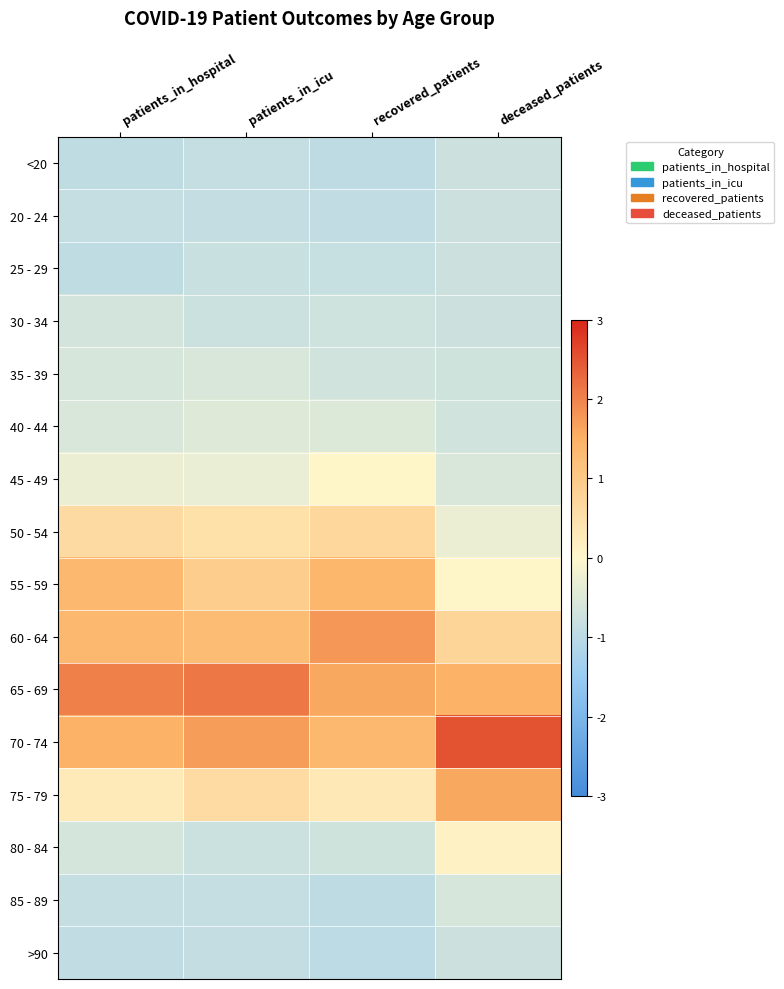

Reading right to left, what are all the values shown in this chart?

<20: deceased_patients=-0.7	recovered_patients=-0.9	patients_in_icu=-0.9	patients_in_hospital=-0.9
20 - 24: deceased_patients=-0.7	recovered_patients=-0.9	patients_in_icu=-0.9	patients_in_hospital=-0.9
25 - 29: deceased_patients=-0.7	recovered_patients=-0.8	patients_in_icu=-0.8	patients_in_hospital=-0.9
30 - 34: deceased_patients=-0.7	recovered_patients=-0.7	patients_in_icu=-0.8	patients_in_hospital=-0.6
35 - 39: deceased_patients=-0.7	recovered_patients=-0.7	patients_in_icu=-0.6	patients_in_hospital=-0.6
40 - 44: deceased_patients=-0.7	recovered_patients=-0.5	patients_in_icu=-0.5	patients_in_hospital=-0.5
45 - 49: deceased_patients=-0.5	recovered_patients=0.0	patients_in_icu=-0.3	patients_in_hospital=-0.3
50 - 54: deceased_patients=-0.3	recovered_patients=0.7	patients_in_icu=0.5	patients_in_hospital=0.6
55 - 59: deceased_patients=0.0	recovered_patients=1.4	patients_in_icu=0.9	patients_in_hospital=1.4
60 - 64: deceased_patients=0.7	recovered_patients=1.8	patients_in_icu=1.3	patients_in_hospital=1.4
65 - 69: deceased_patients=1.5	recovered_patients=1.6	patients_in_icu=2.1	patients_in_hospital=2.0
70 - 74: deceased_patients=2.5	recovered_patients=1.4	patients_in_icu=1.7	patients_in_hospital=1.5
75 - 79: deceased_patients=1.6	recovered_patients=0.3	patients_in_icu=0.6	patients_in_hospital=0.3
80 - 84: deceased_patients=0.1	recovered_patients=-0.7	patients_in_icu=-0.8	patients_in_hospital=-0.6
85 - 89: deceased_patients=-0.6	recovered_patients=-1.0	patients_in_icu=-0.9	patients_in_hospital=-0.9
>90: deceased_patients=-0.7	recovered_patients=-1.0	patients_in_icu=-0.9	patients_in_hospital=-0.9